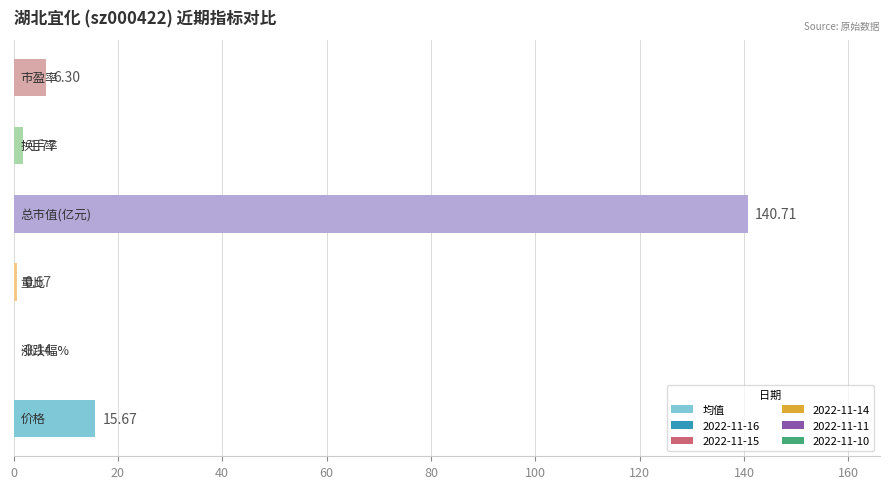

Are the bars horizontal?

Yes